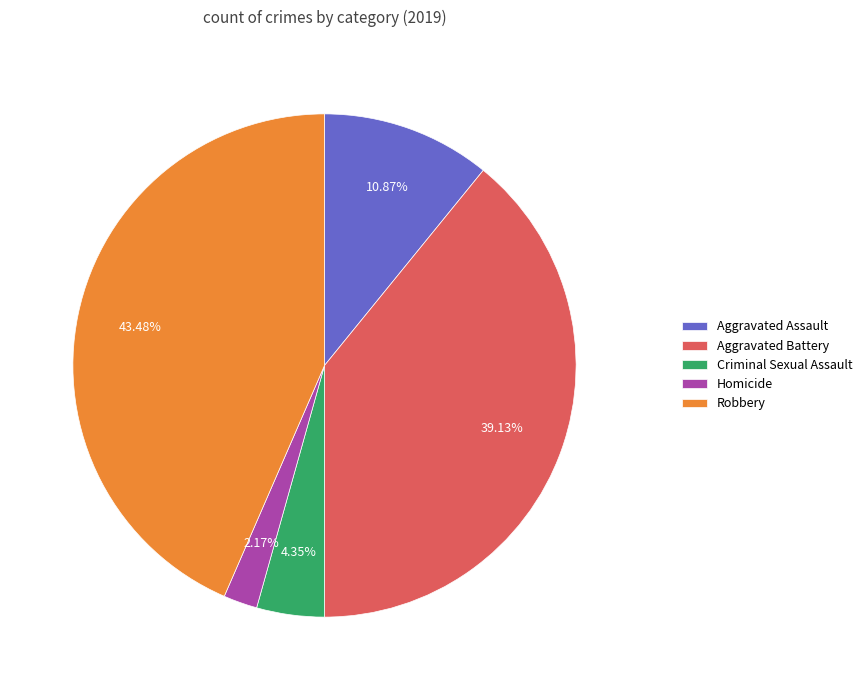

To the nearest percent, what percentage of the pie is Aggravated Battery?

39%